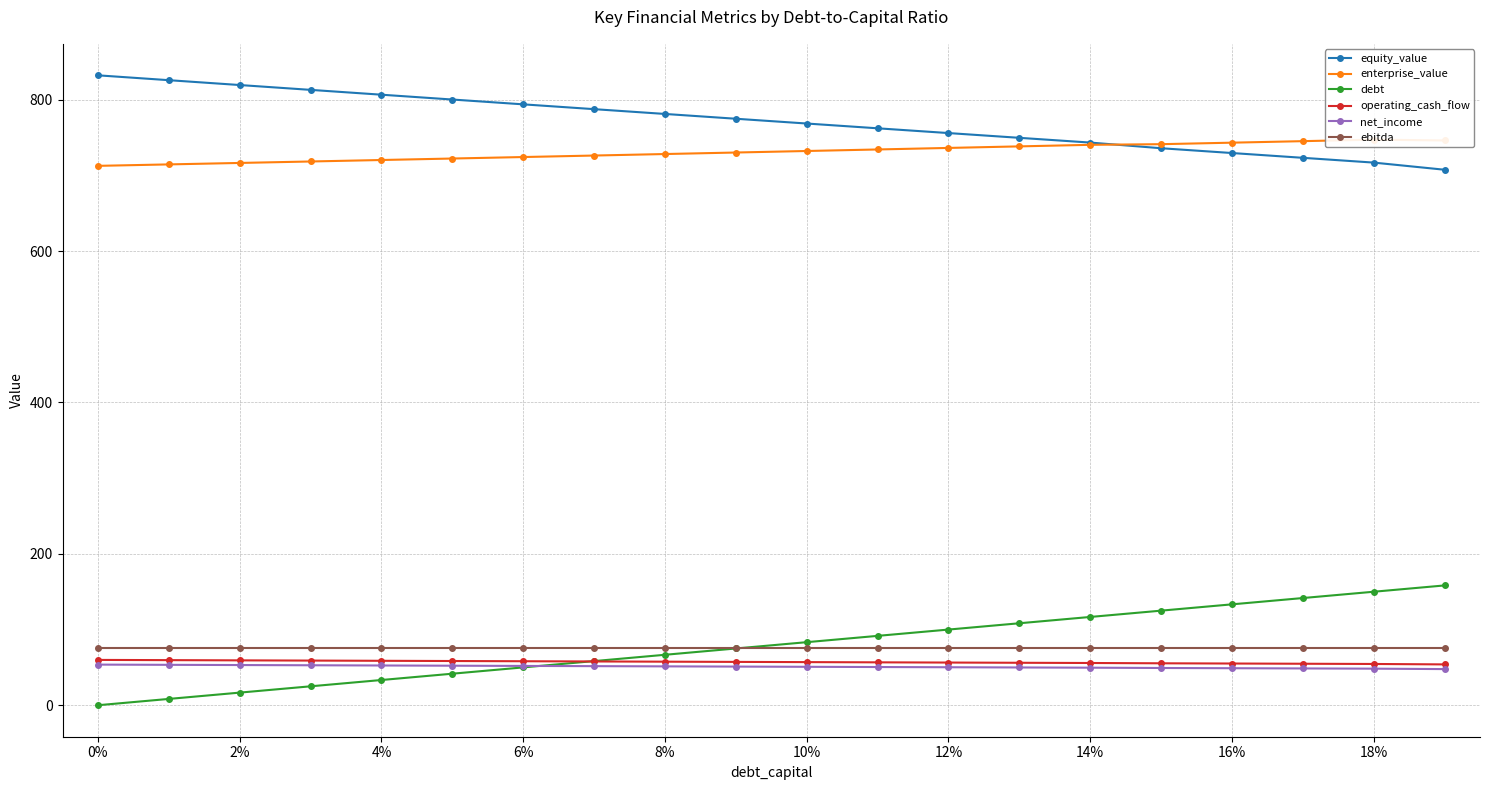

What is the lowest value of the operating_cash_flow series?

53.9